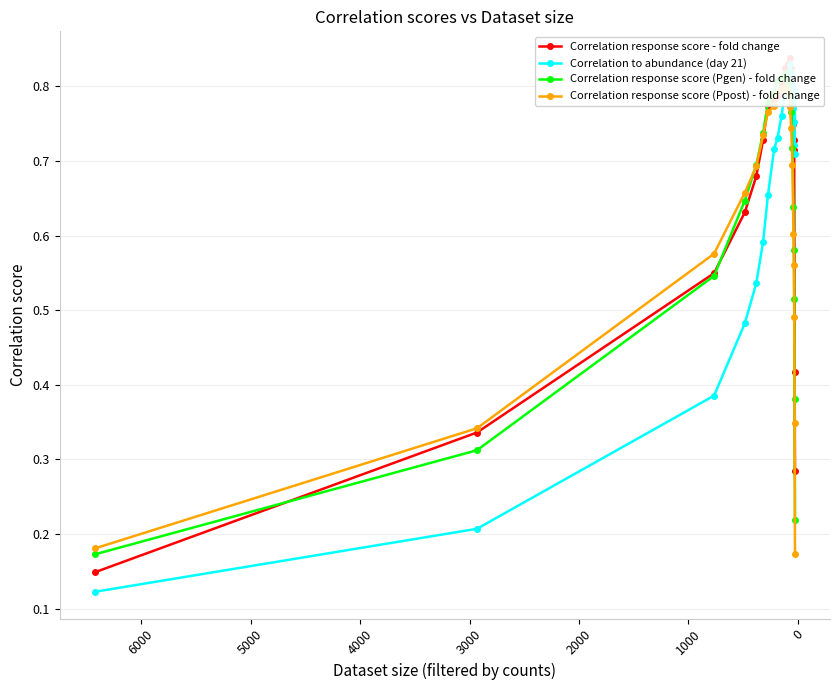

In Correlation response score (Pgen) - fold change, how many points are higher than both neighbors (excluding endpoints)?

1